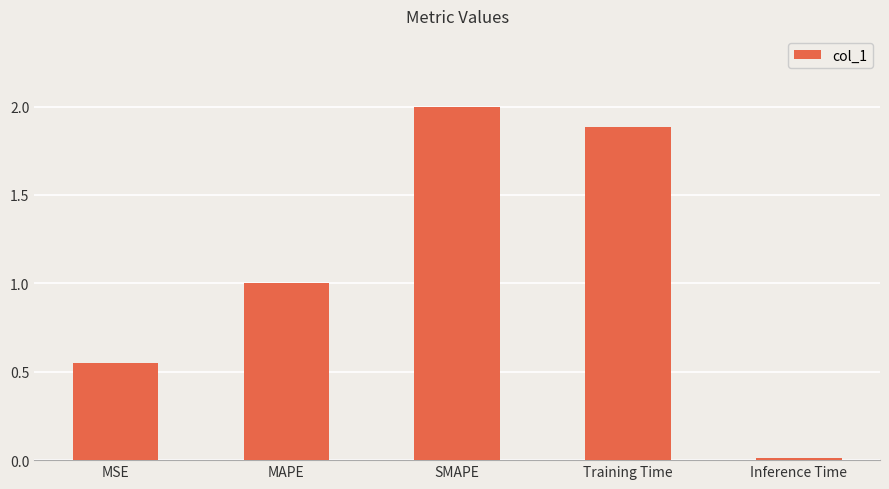

What is the change in value from MAPE to SMAPE?

+1.0